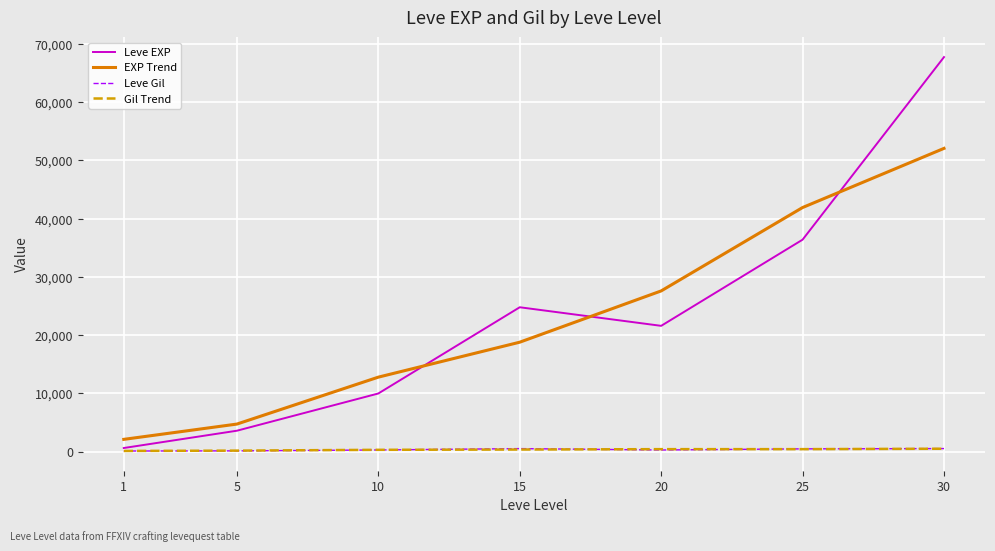

List the labels in order of EXP Trend value, smallest first.

1, 5, 10, 15, 20, 25, 30